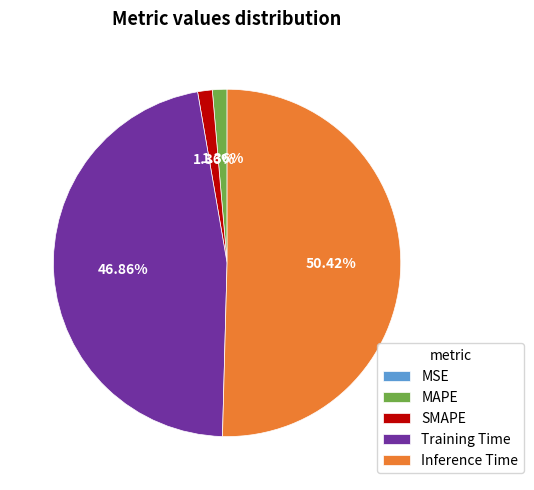

Which slice is the largest?

Inference Time